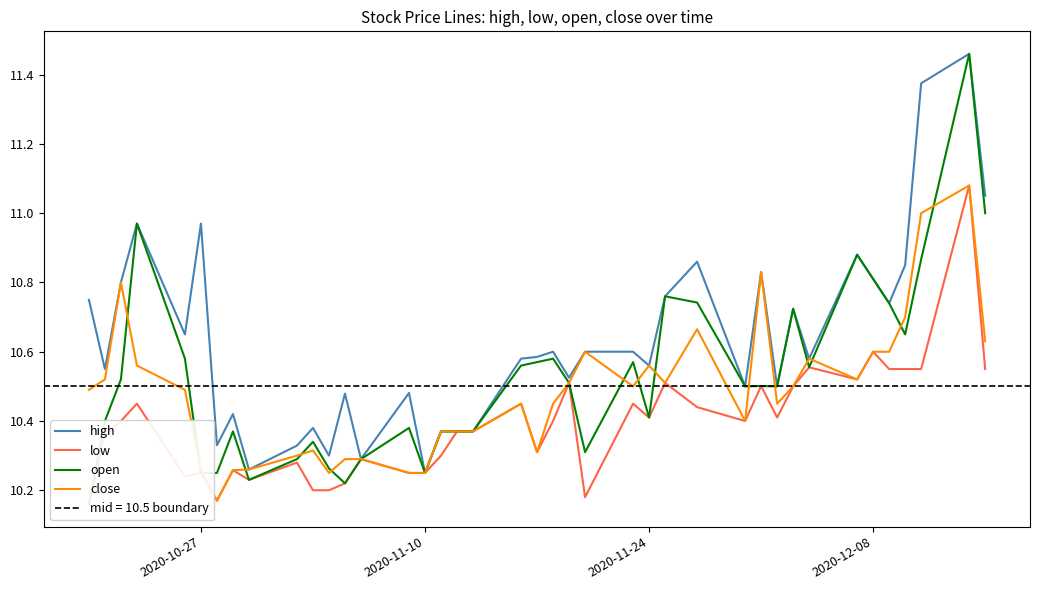

True or false: close and open intersect in this chart.

True